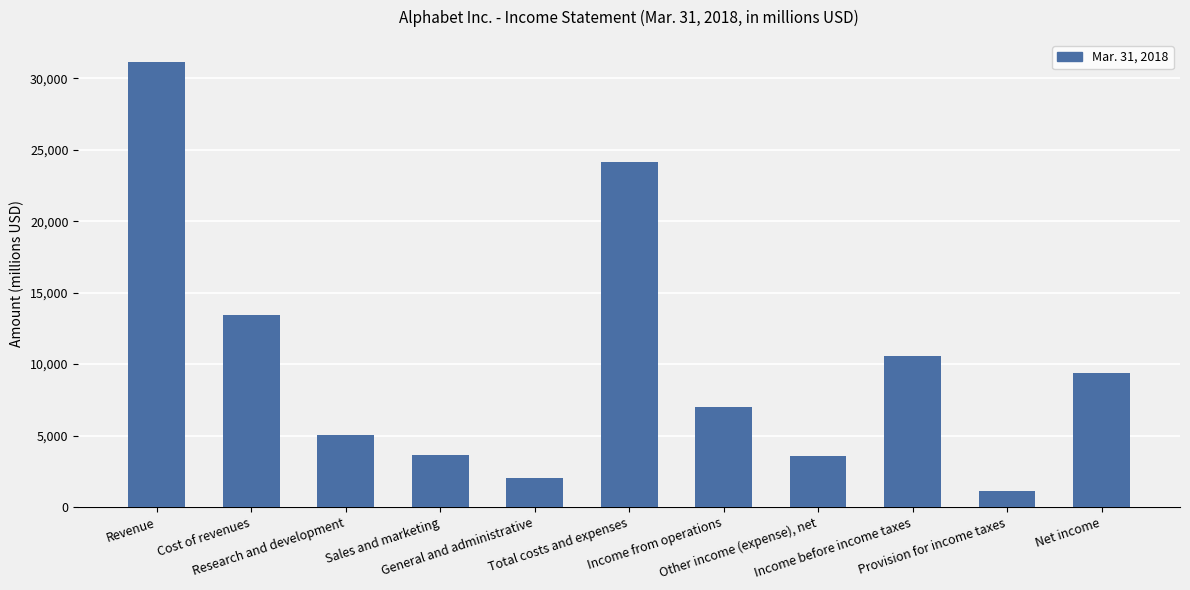

At which category does the chart reach its minimum across all series?

Provision for income taxes